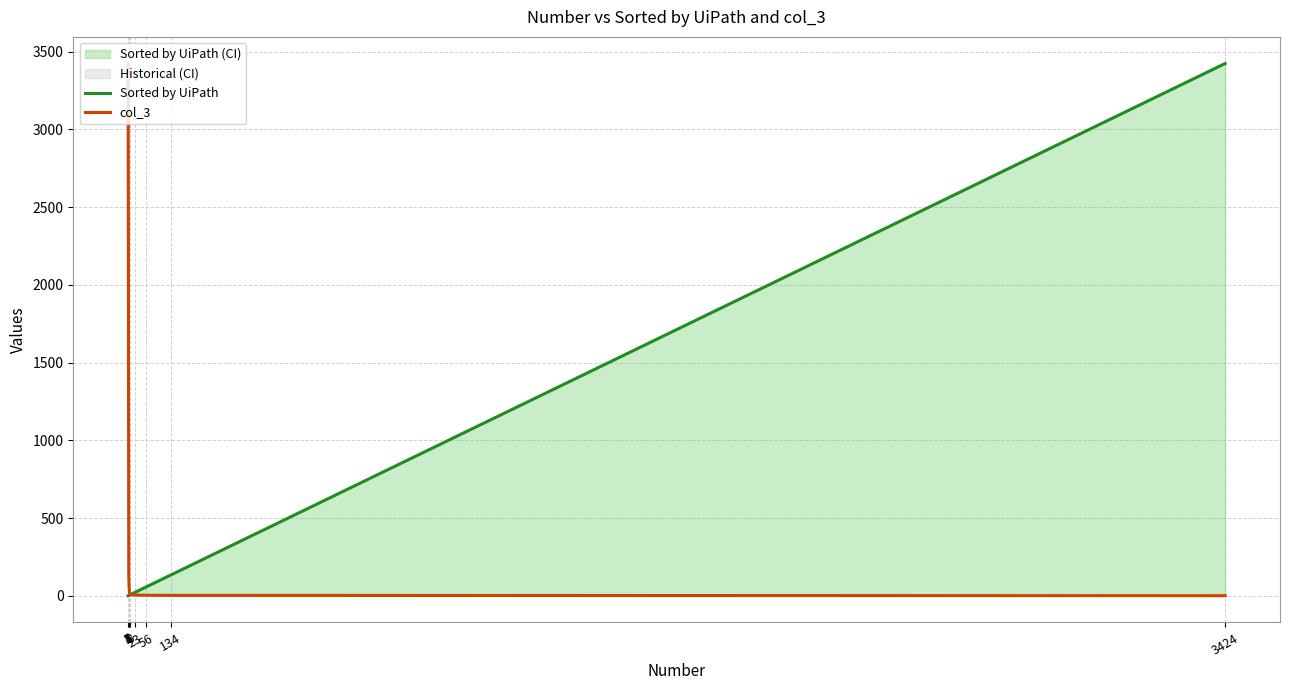

What is the value of the Sorted by UiPath point at the 4th from the left?

4